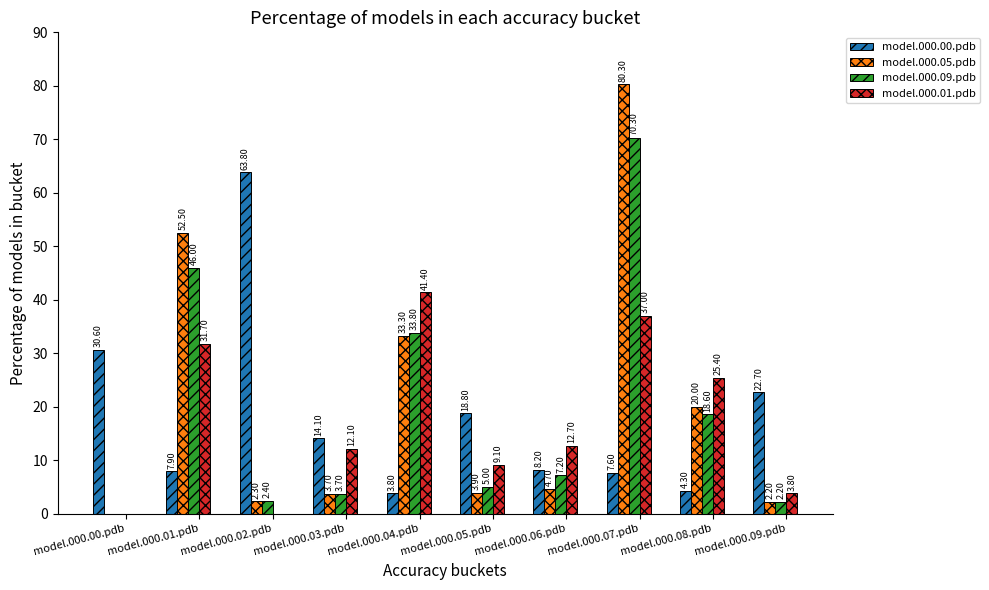

What is the greatest value displayed?

80.3